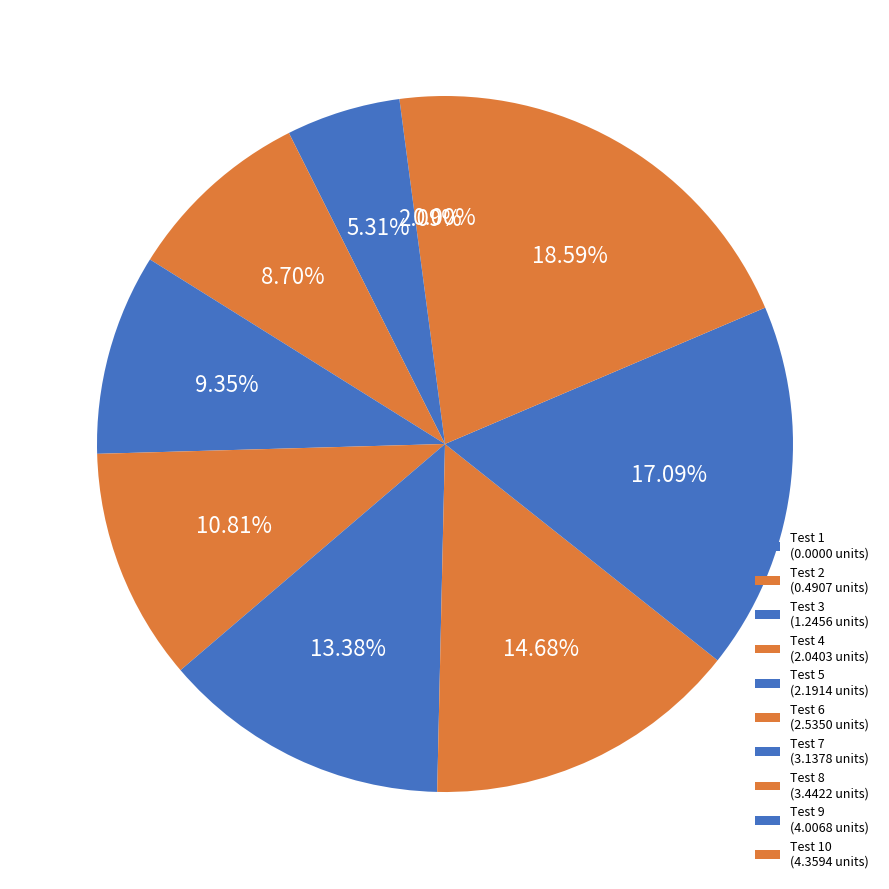

Is Test 1 the majority of the pie?

No